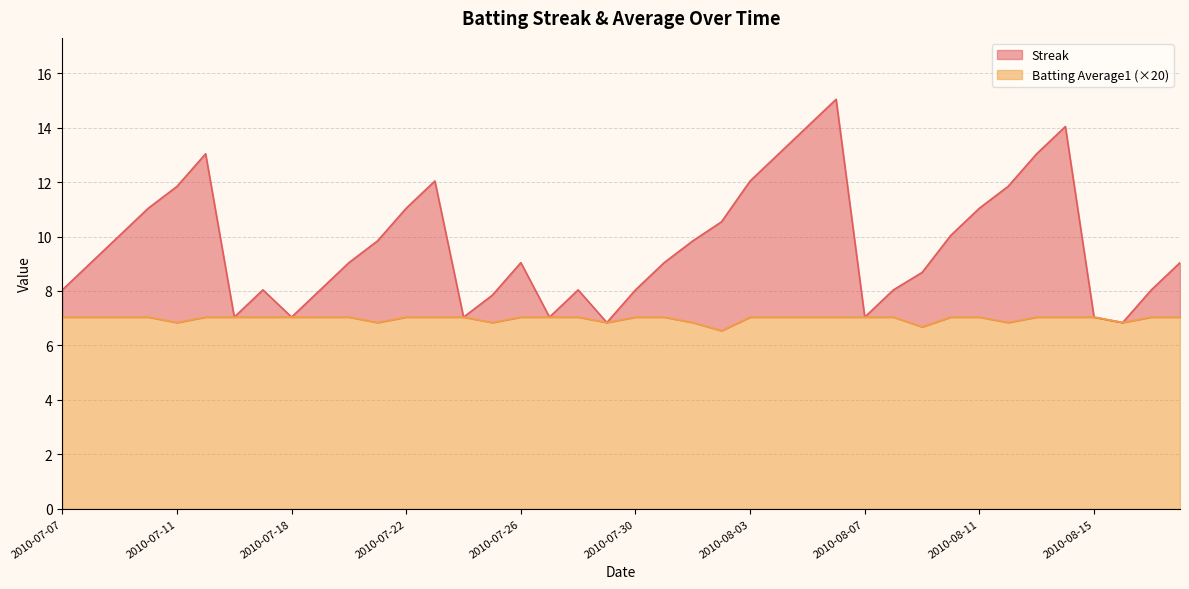

What is the value of the Streak point at the 16th from the left?

7.8